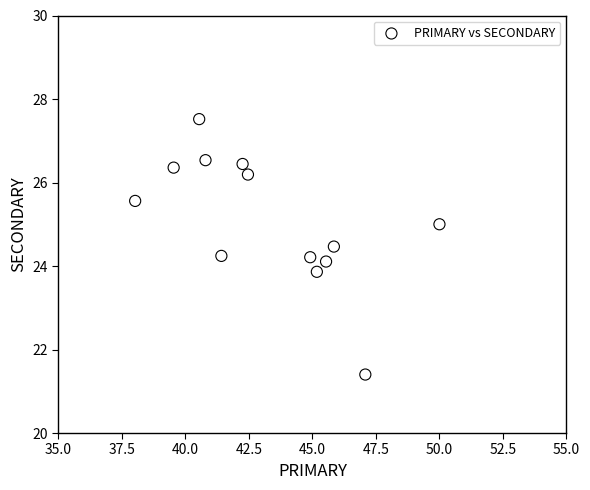

What is the range of X values (max minus min)?

12.0